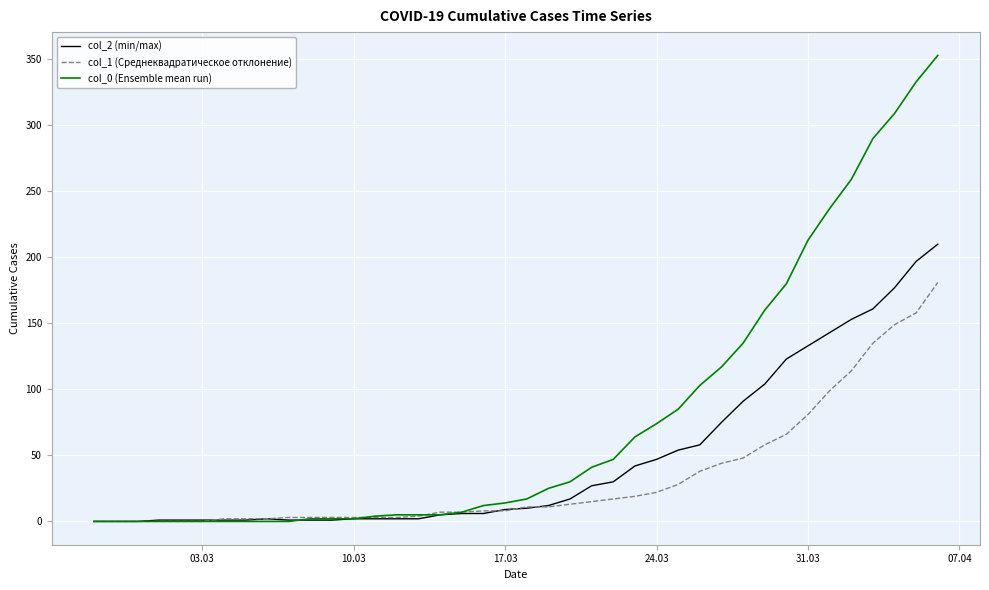

List the series in order of their overall mean, highest first.

col_0 (Ensemble mean run), col_2 (min/max), col_1 (Среднеквадратическое отклонение)